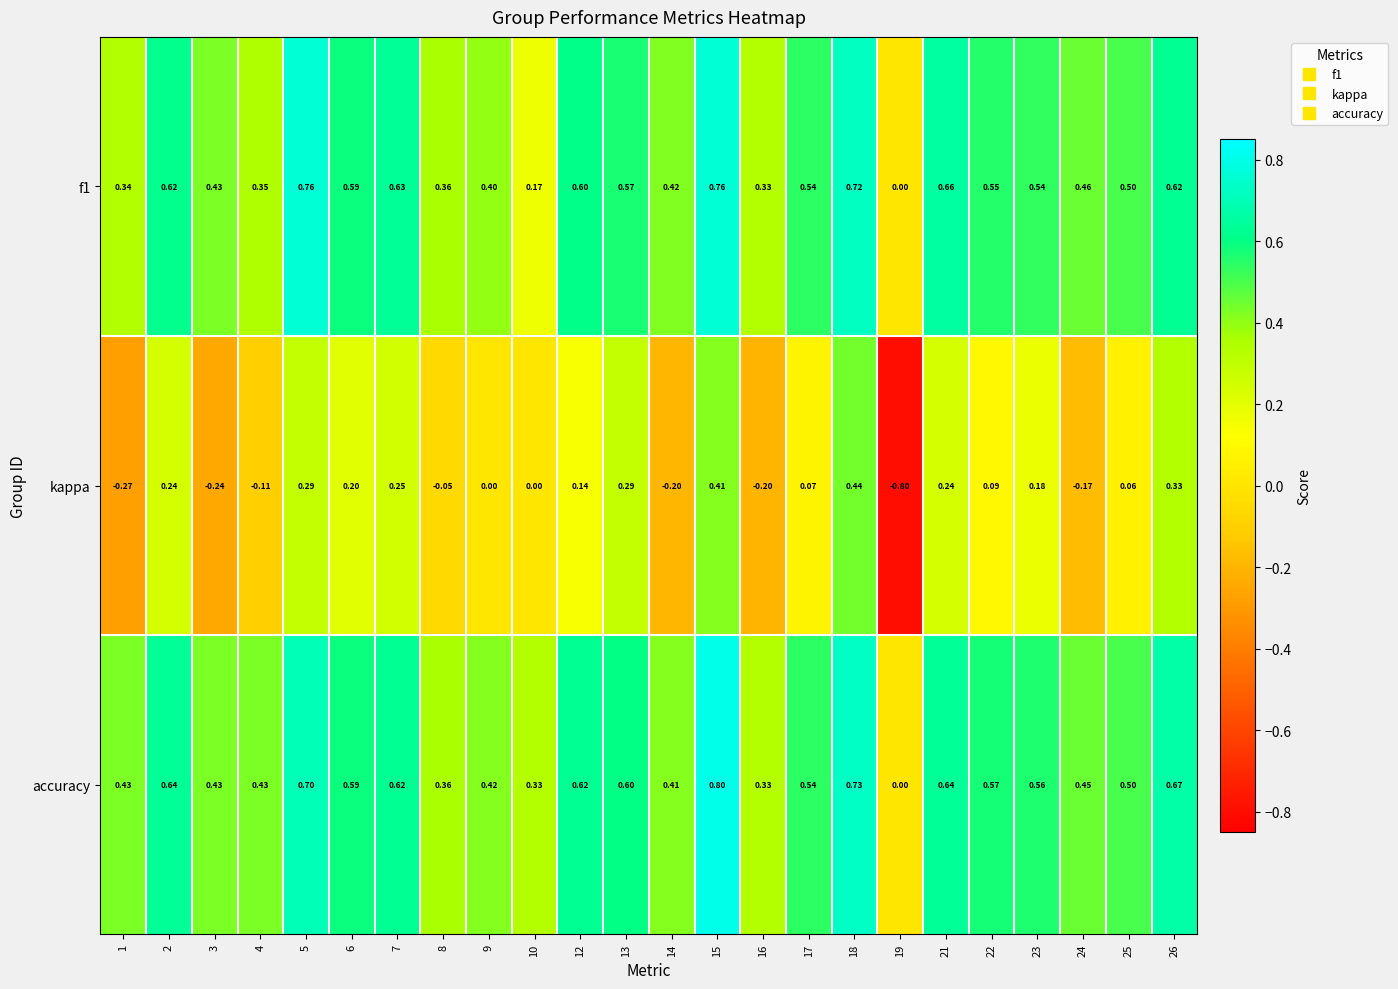

Which label corresponds to the smallest value in the chart?

19